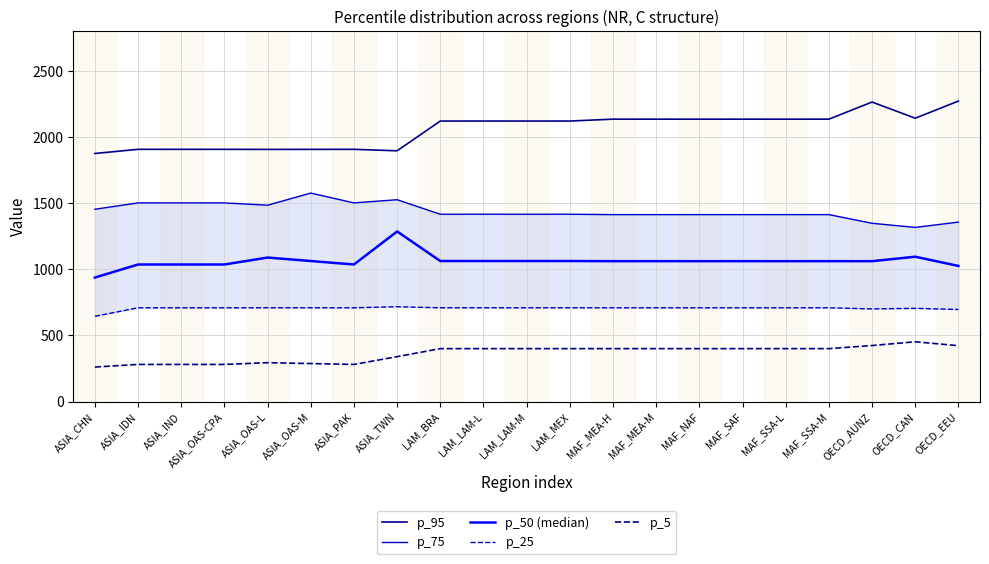

What is the lowest value of the p_75 series?

1316.7